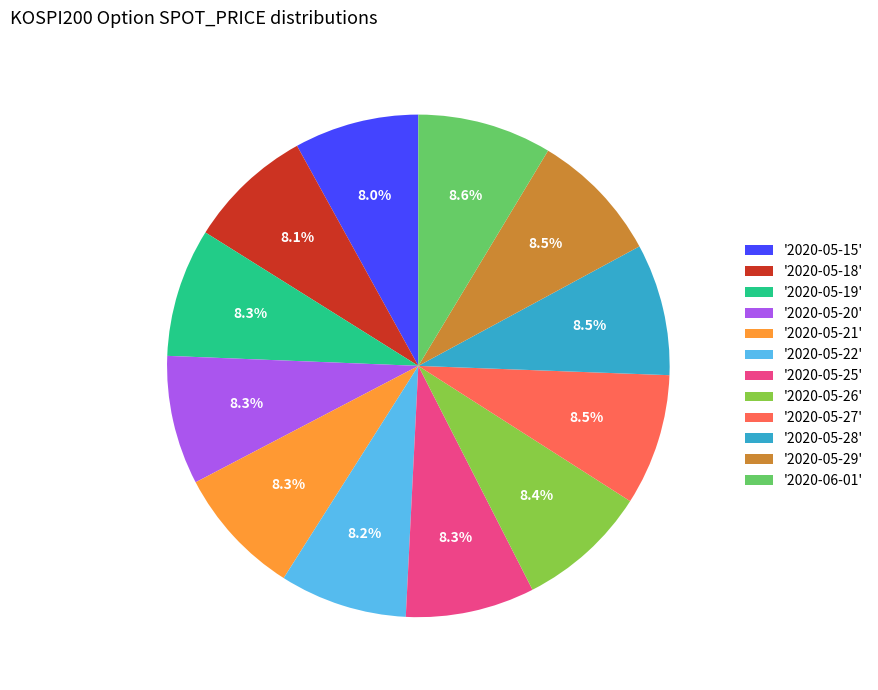

Is there any slice that represents more than half of the pie?

No